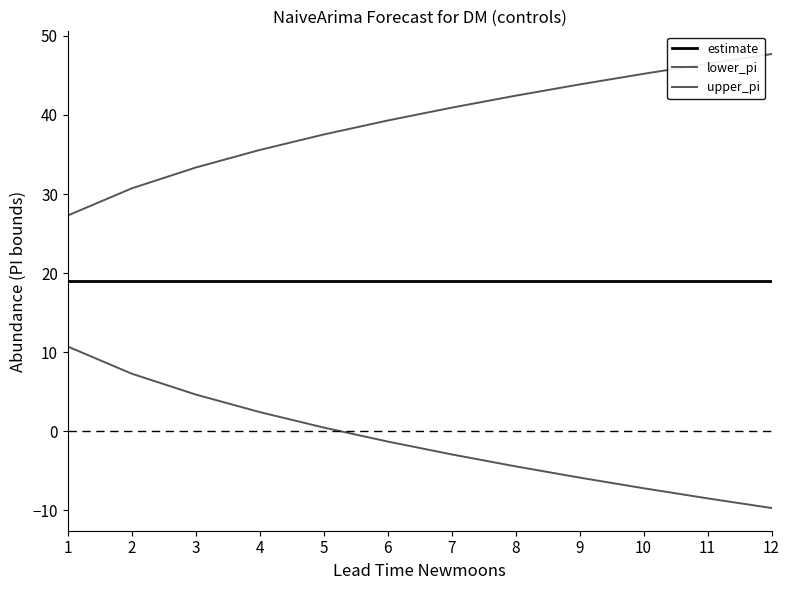

Which series has the widest spread of values?

lower_pi